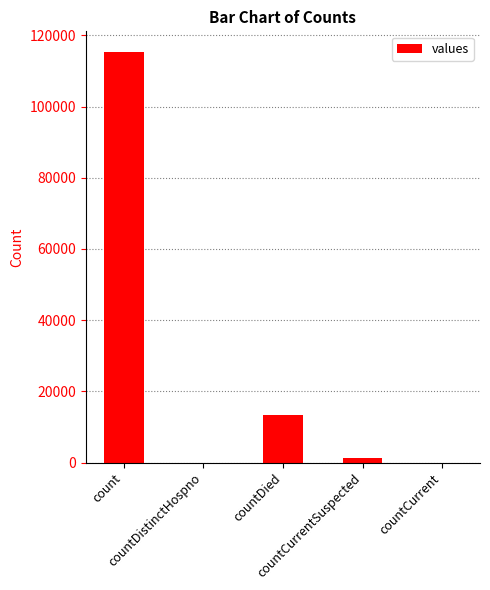

What is the greatest value displayed?

115379